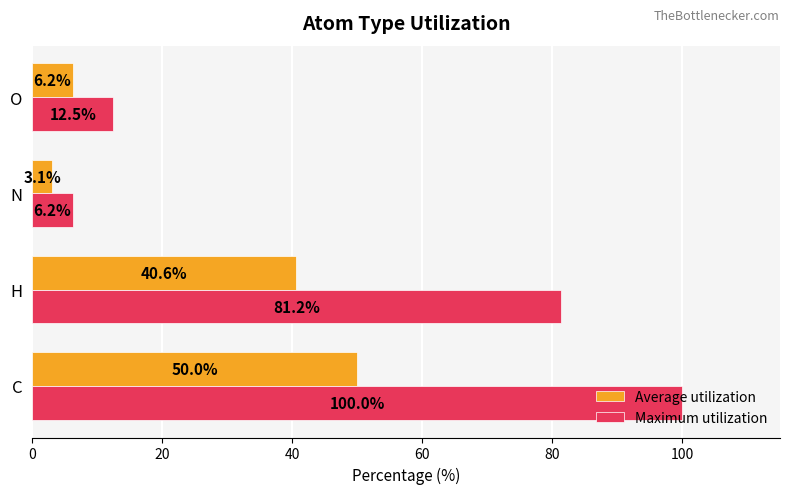

Is the value of Maximum utilization at O greater than the value of Average utilization at N?

Yes